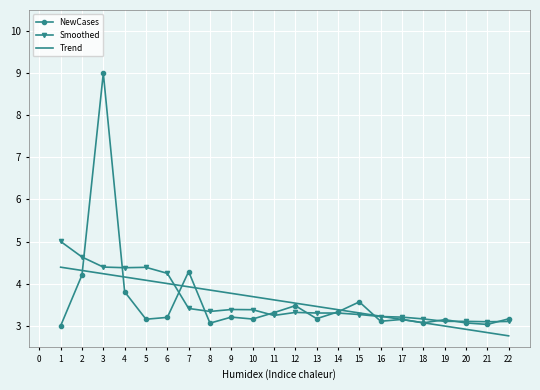

Which series has the largest range (max minus min)?

NewCases